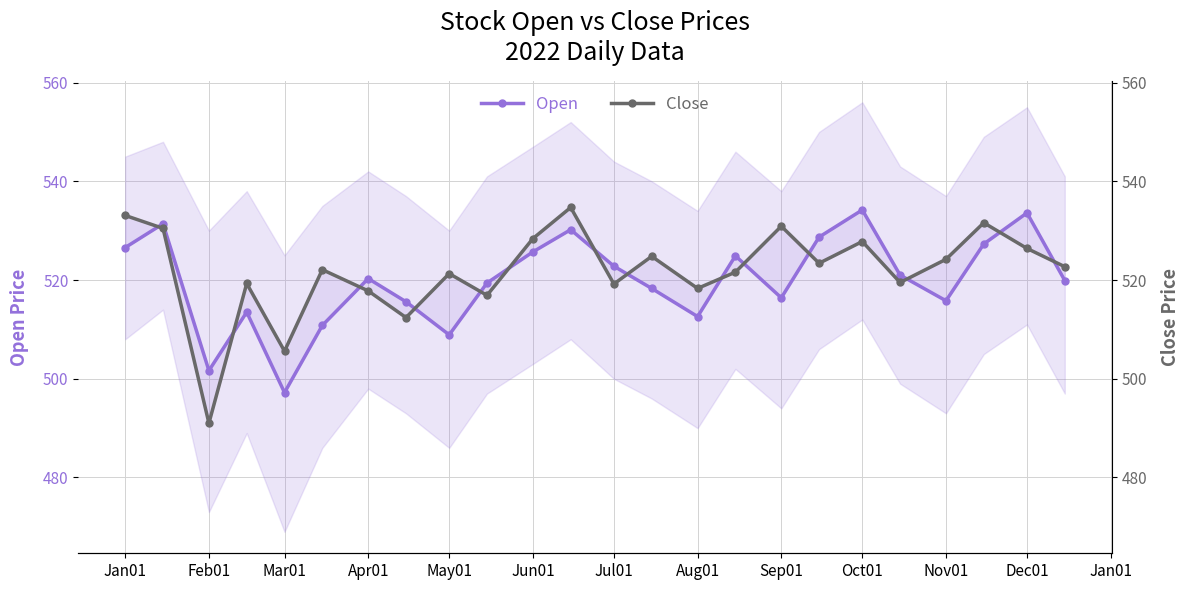

What is the sum of all Open values?

12476.7